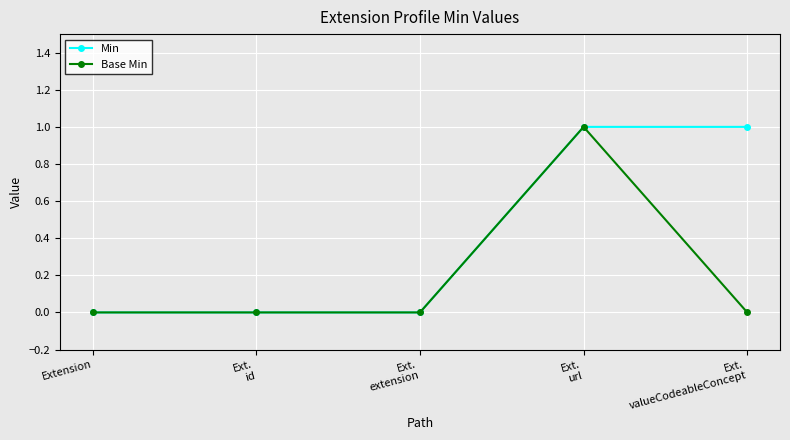

What is the difference between the Min values at Ext.
extension and Ext.
url?

1